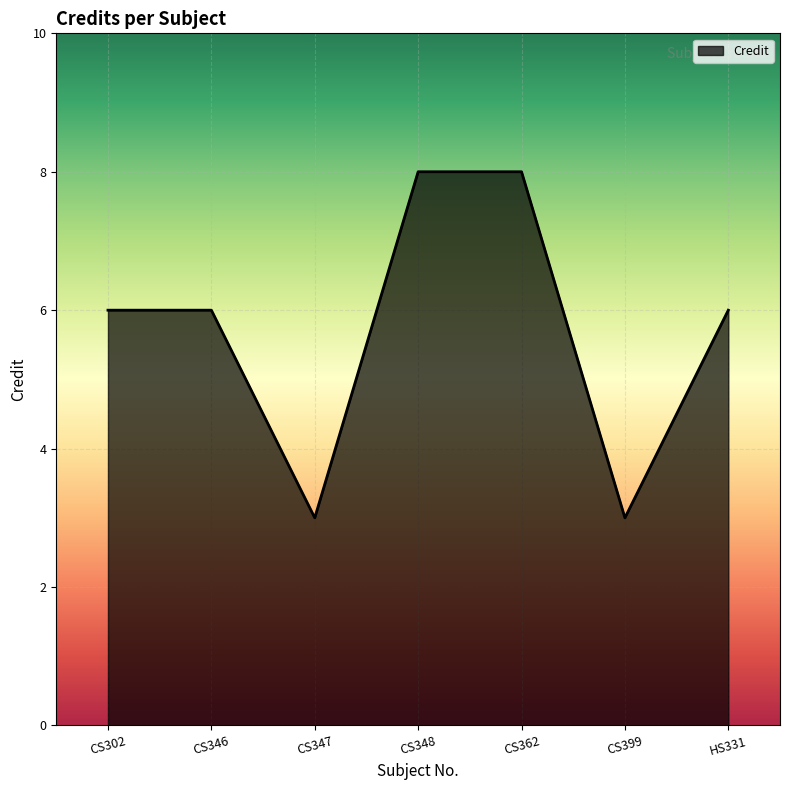

What is the minimum value shown in the chart?

3